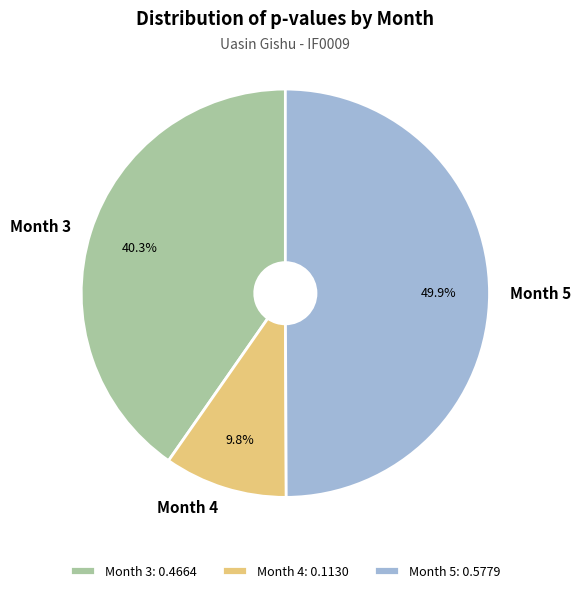

Is it true that Month 5 is 50% of the pie?

True